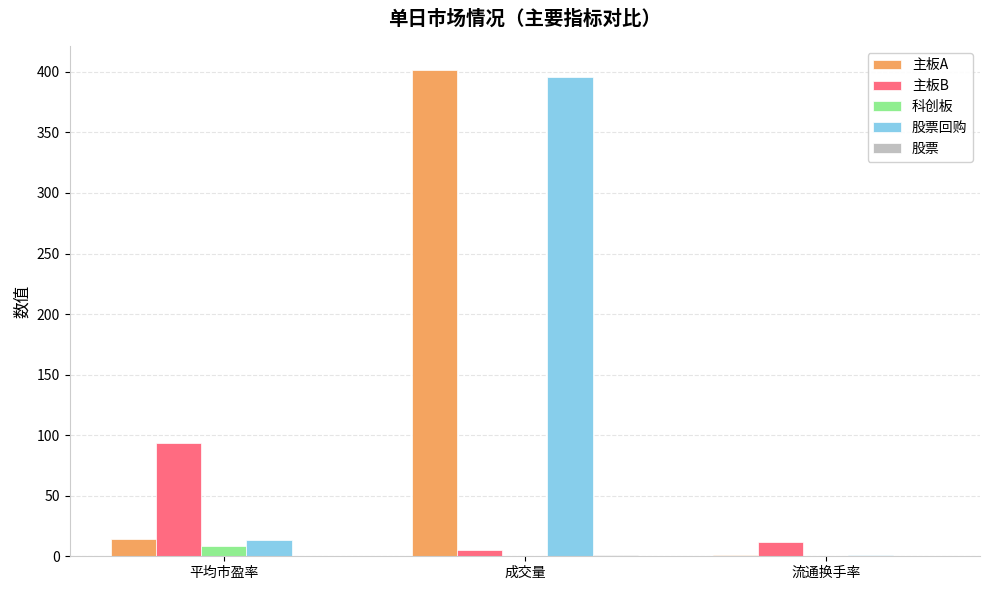

The 主板A series shows 14.1 at 平均市盈率. True or false?

True